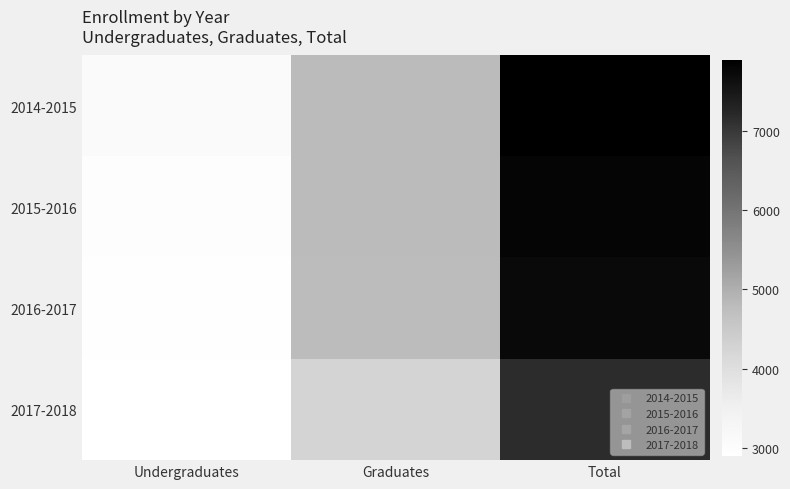

Reading left to right, list all the values displayed in this chart.

2014-2015: Undergraduates=3099	Graduates=4799	Total=7898
2015-2016: Undergraduates=2991	Graduates=4801	Total=7792
2016-2017: Undergraduates=2944	Graduates=4786	Total=7730
2017-2018: Undergraduates=2900	Graduates=4264	Total=7164